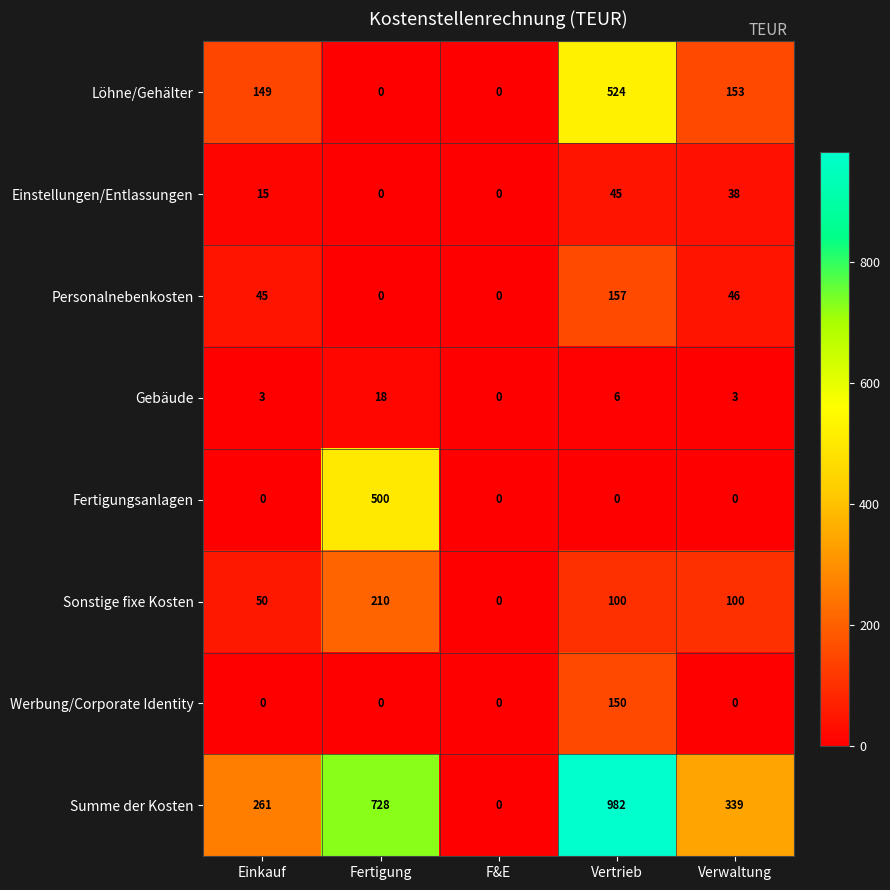

Which series has the largest total across all categories?

Summe der Kosten